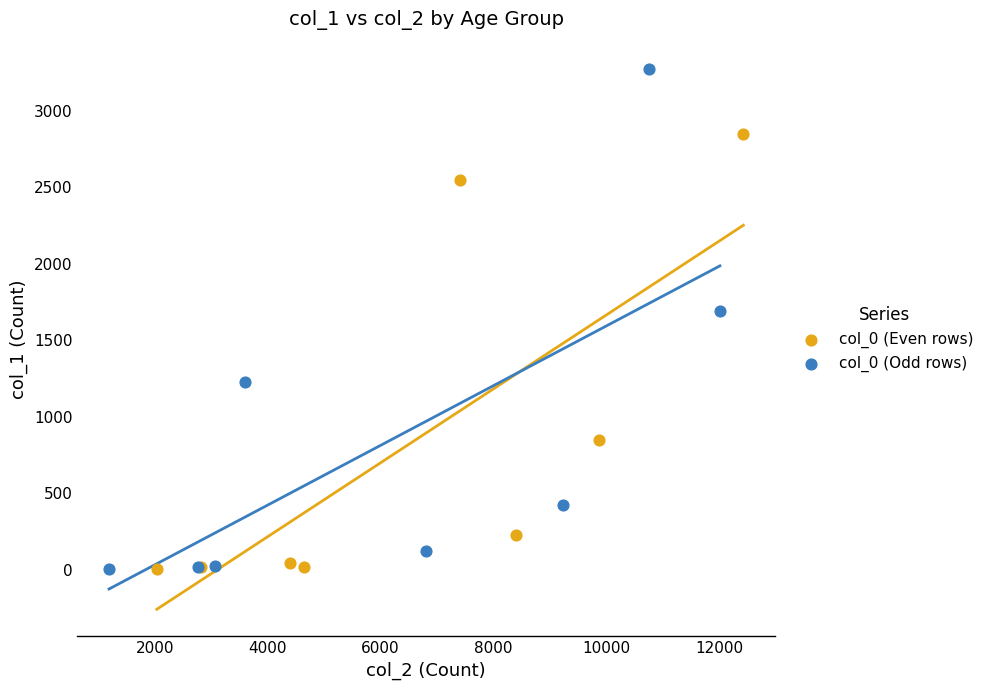

What are all the series names shown in the legend?

col_0 (Even rows), col_0 (Odd rows)